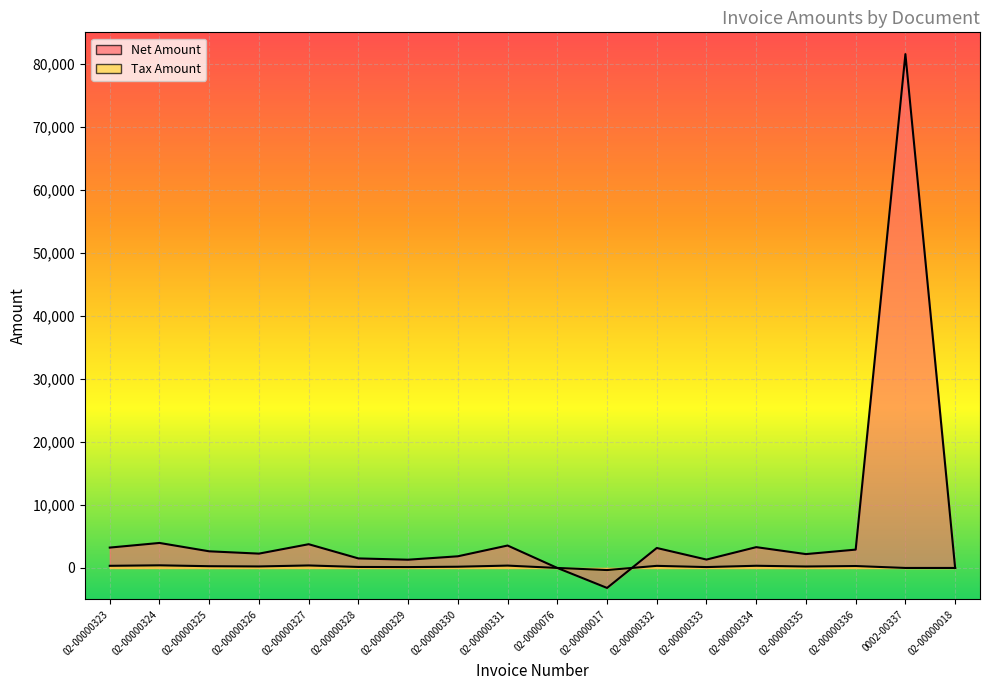

How many lines are shown in the chart?

2